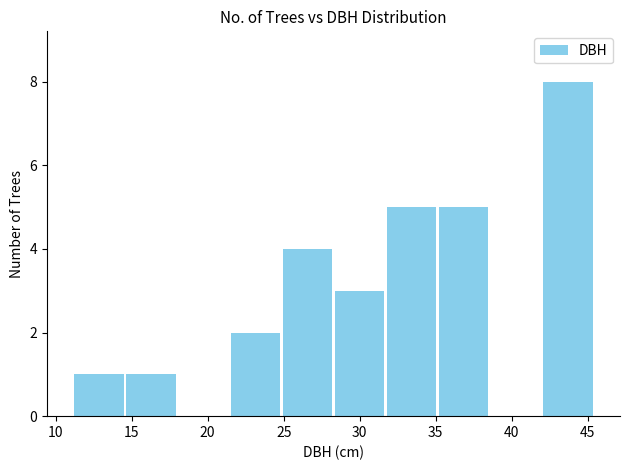

How tall is the bar that spans 28.5 to 31.5 on the x-axis? Neither the bar edges nor the heights are printed on the chart, so give them approximately, as read against the axes.

3